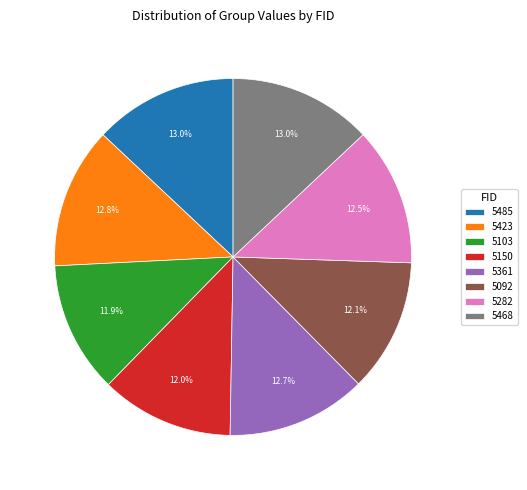

What percentage is the 5103 slice, to the nearest percent?

12%